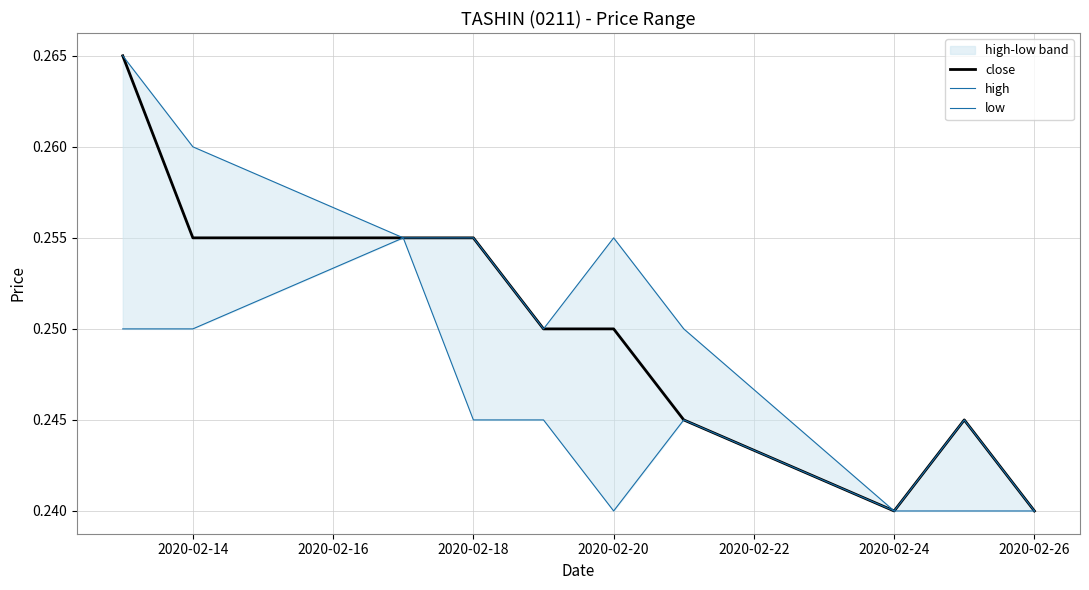

How many lines are shown in the chart?

3